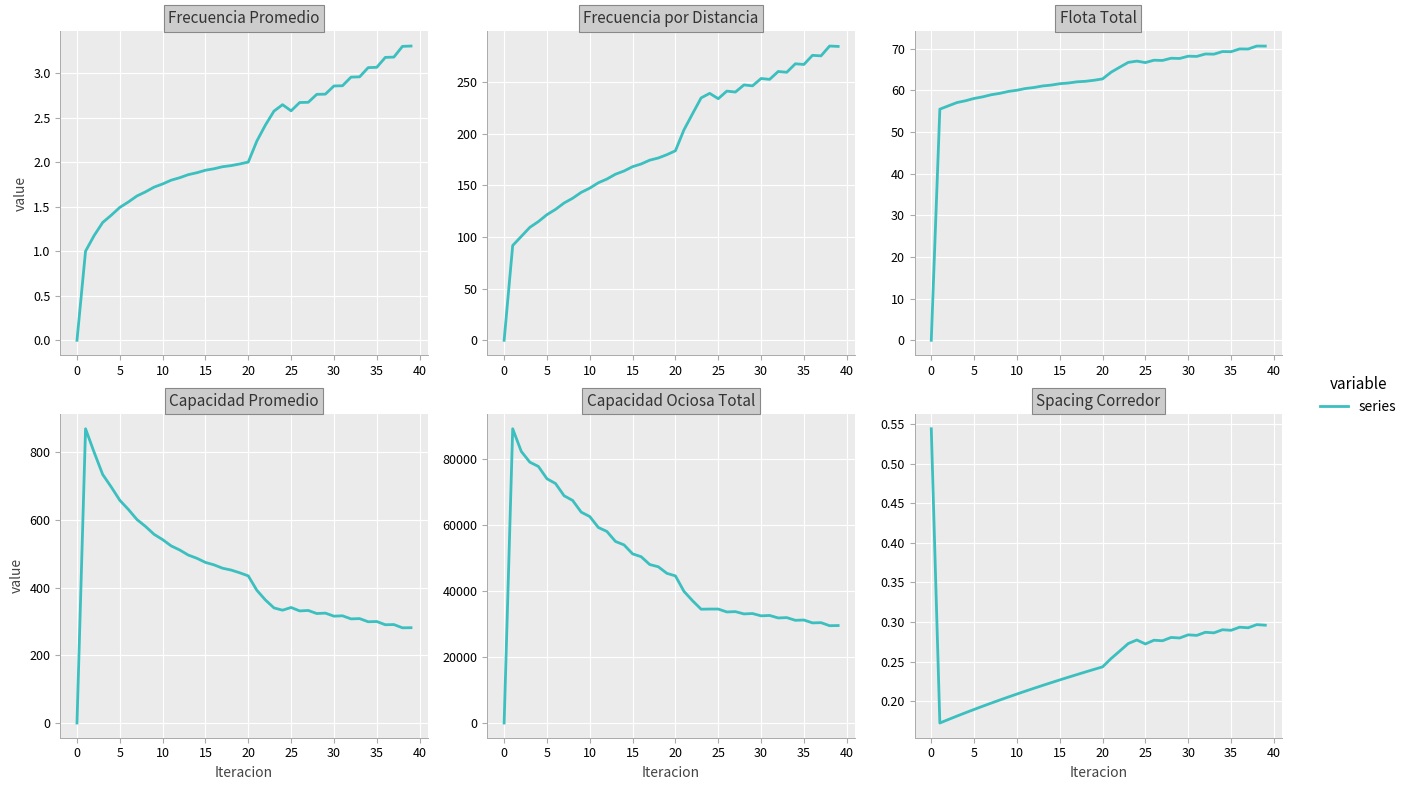

Where is the first local minimum for Flota Total?

25